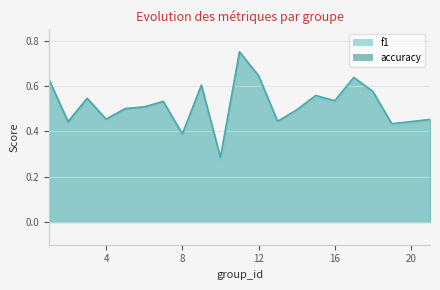

What is the difference between the accuracy values at 13 and 3?

0.1